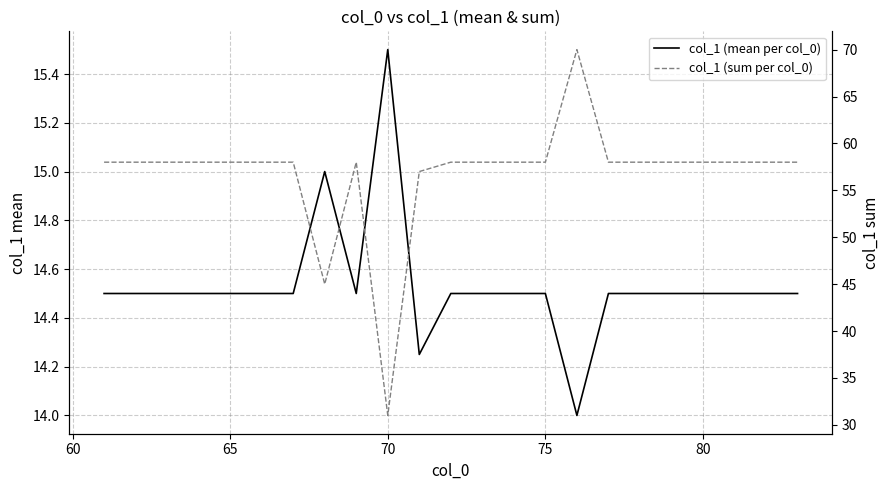

What is the difference between the maximum and minimum values in the col_1 (mean per col_0) series?

1.5